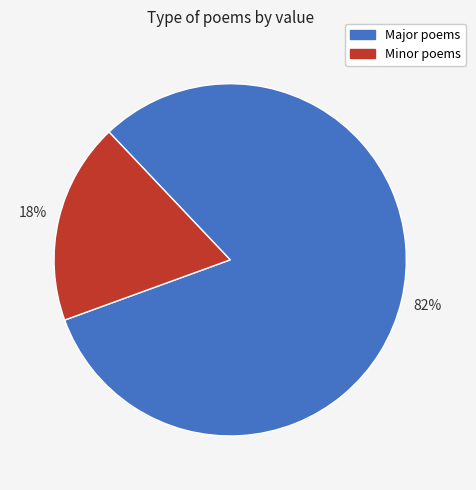

Is there any slice that represents more than half of the pie?

Yes